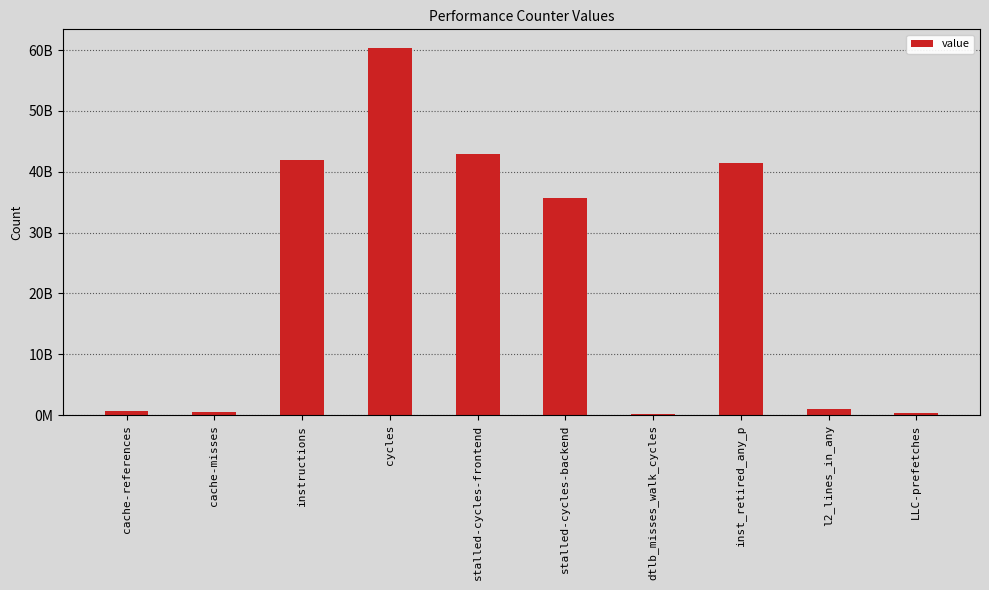

Between cycles and cache-misses, which is larger?

cycles